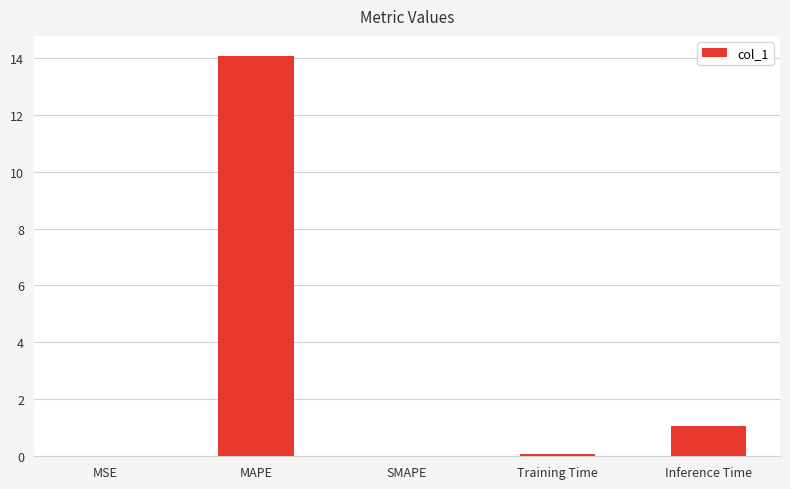

What is the sum of all values?

15.2